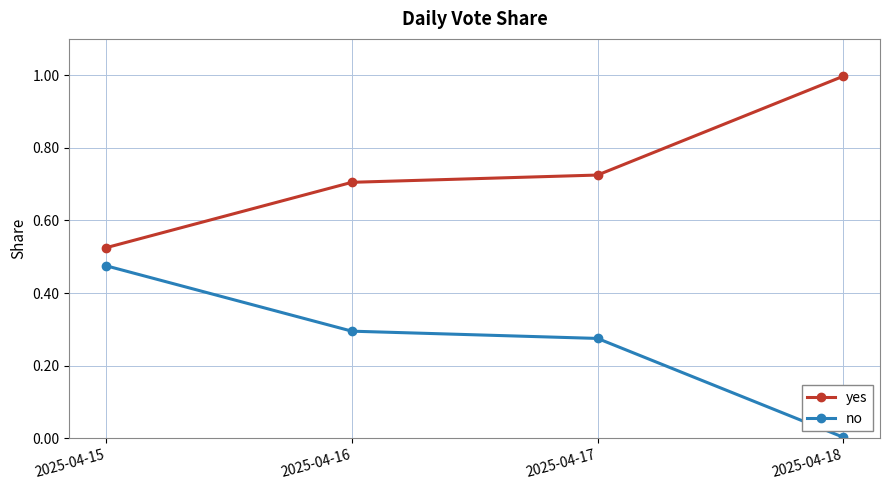

Rank the series by their average value, from highest to lowest.

yes, no